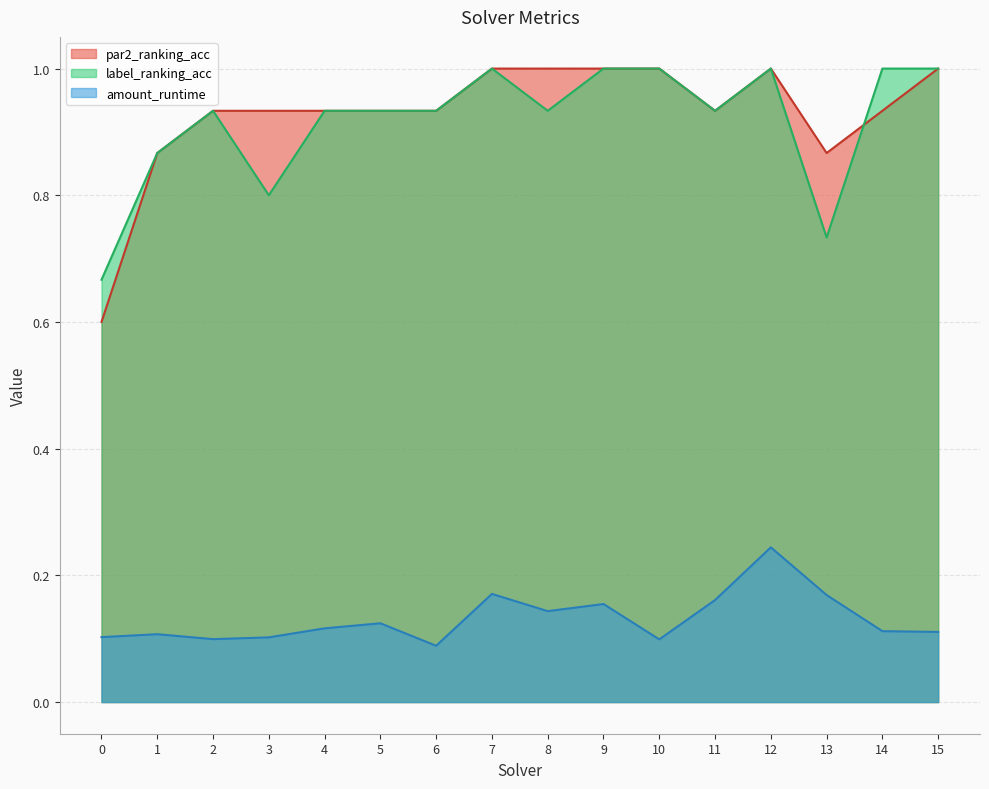

True or false: label_ranking_acc has a value of 1.2 at 8.

False